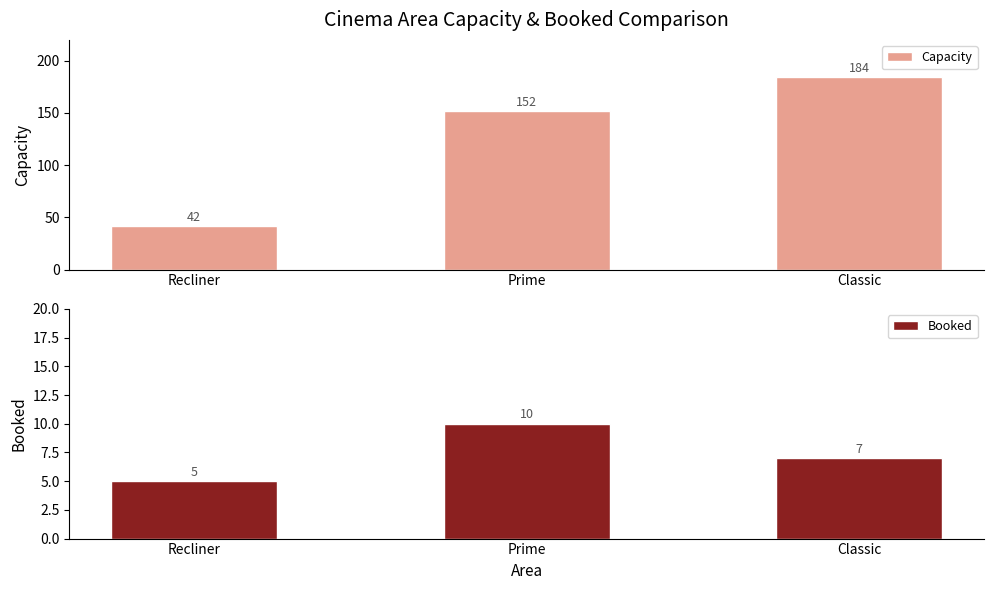

What are all the series names shown in the legend?

Capacity, Booked